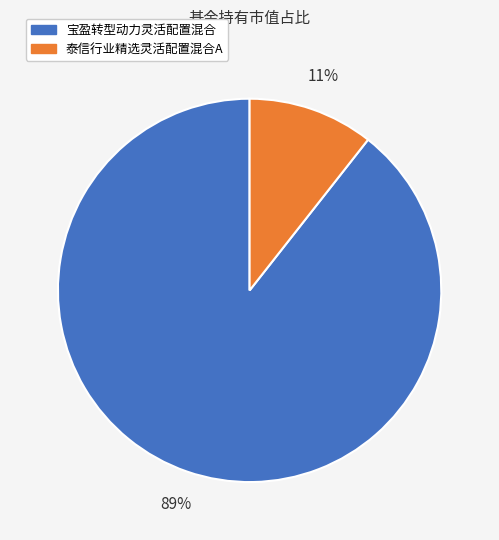

To the nearest percent, what is the average slice percentage?

50%